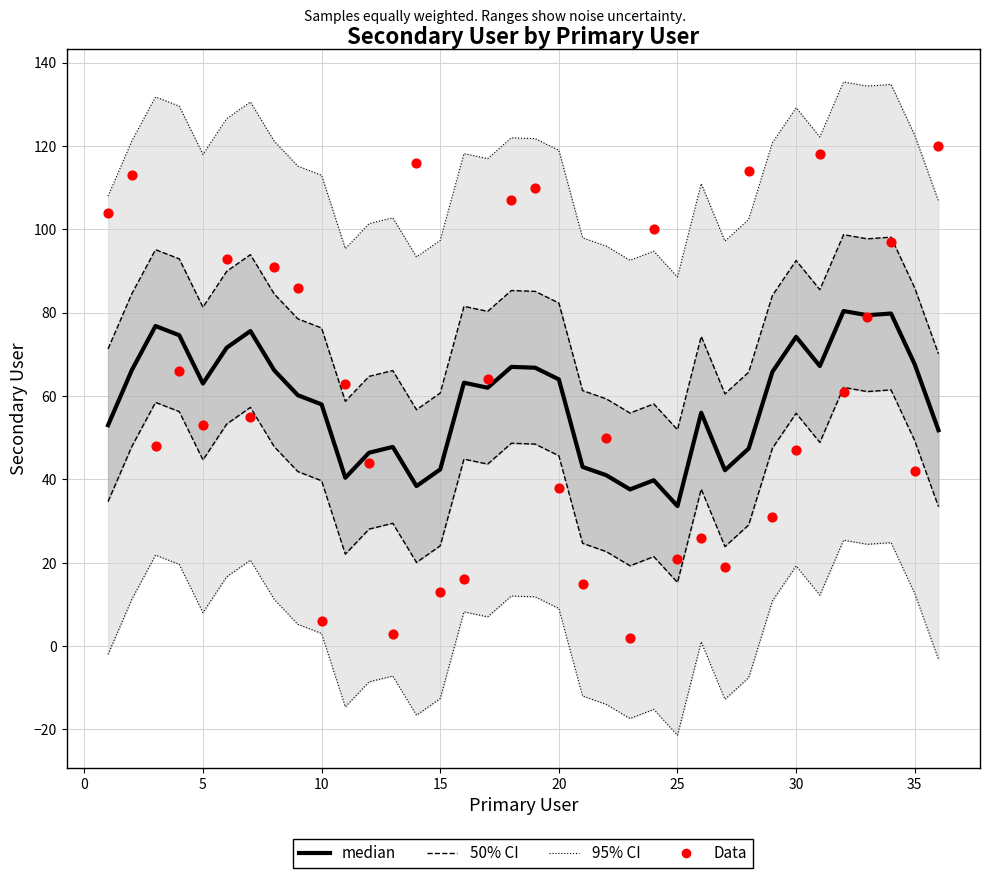

Which series has the largest total across all categories?

Data